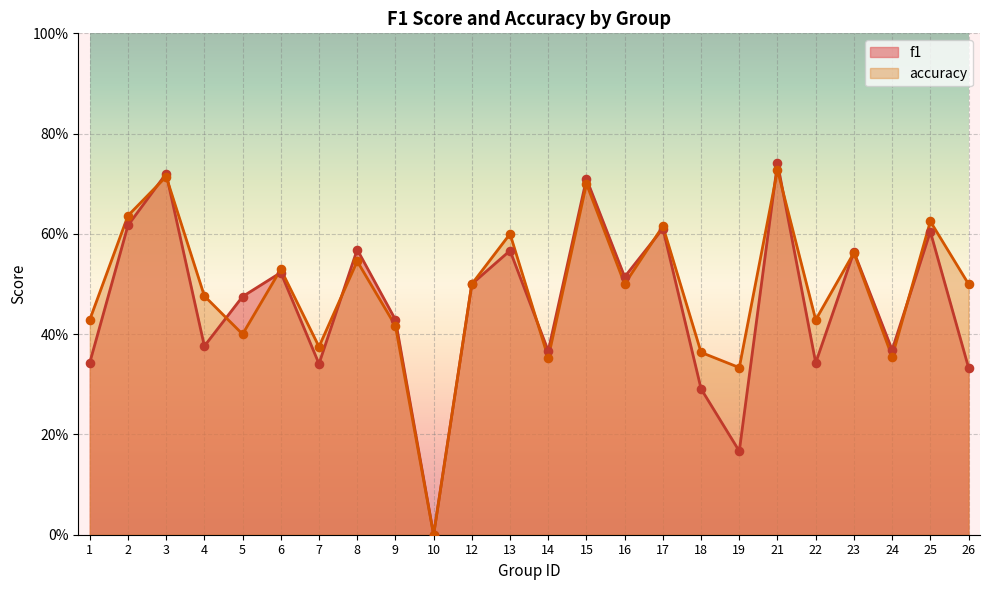

Is the value of accuracy at 5 greater than the value of f1 at 3?

No